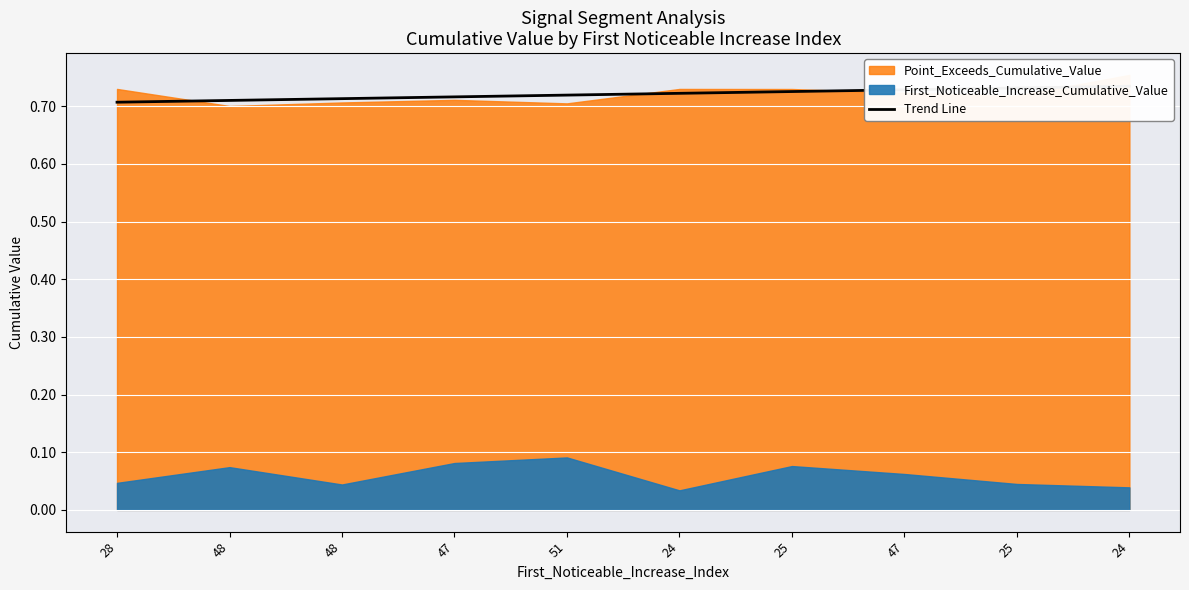

What is the label of the 6th point from the left?

24